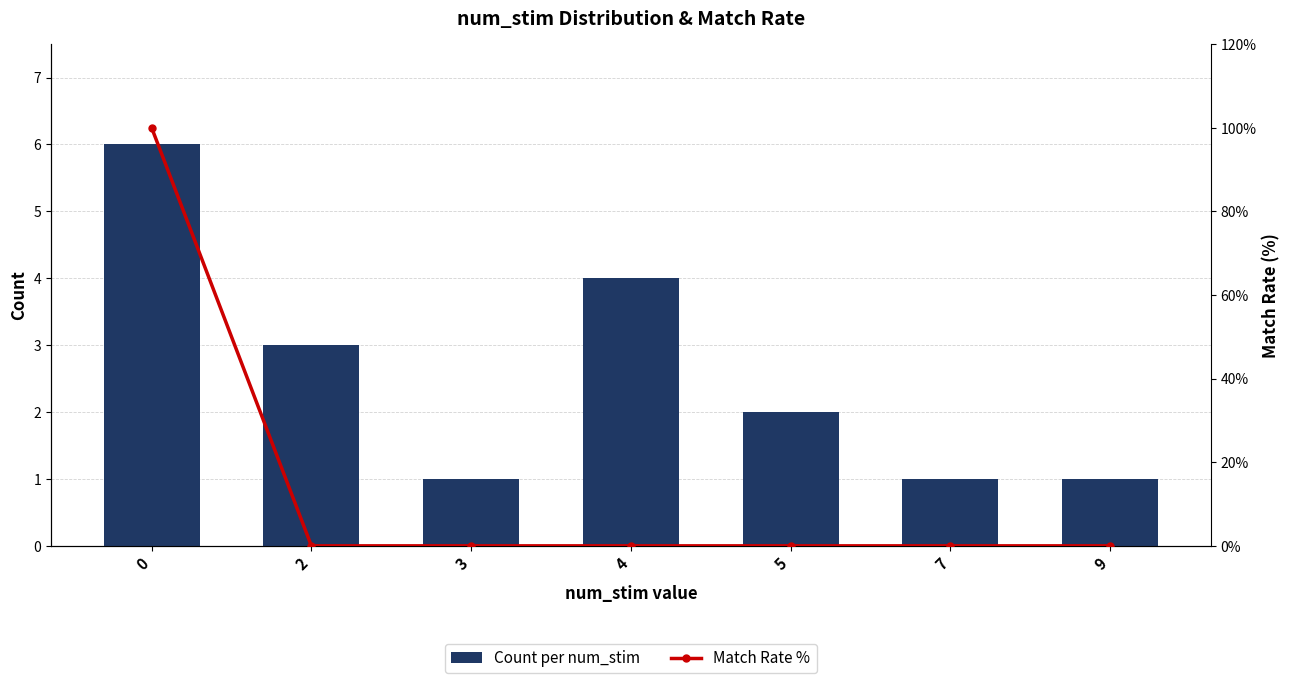

Reading left to right, what are all the values shown in this chart?

Count per num_stim: 6	3	1	4	2	1	1
Match Rate %: 100	0	0	0	0	0	0